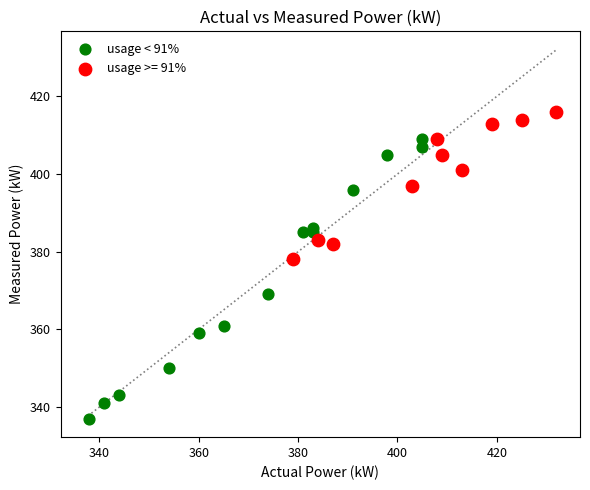

Which series contains the highest Y value?

usage >= 91%